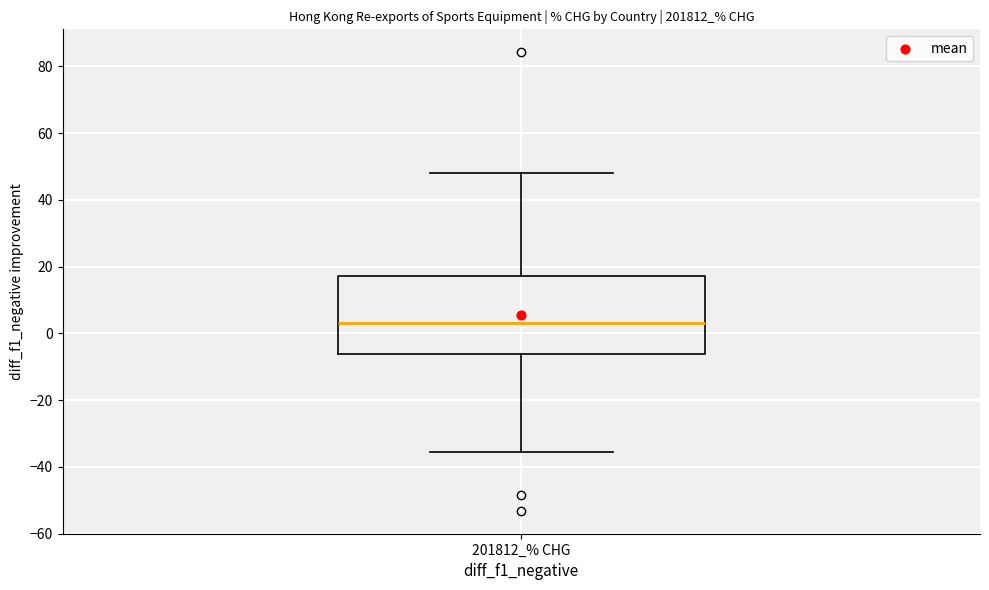

Where is the lower edge of the box for 201812_% CHG on the y-axis? The values are not printed on the chart, so give them approximately, as read against the axis.

-6